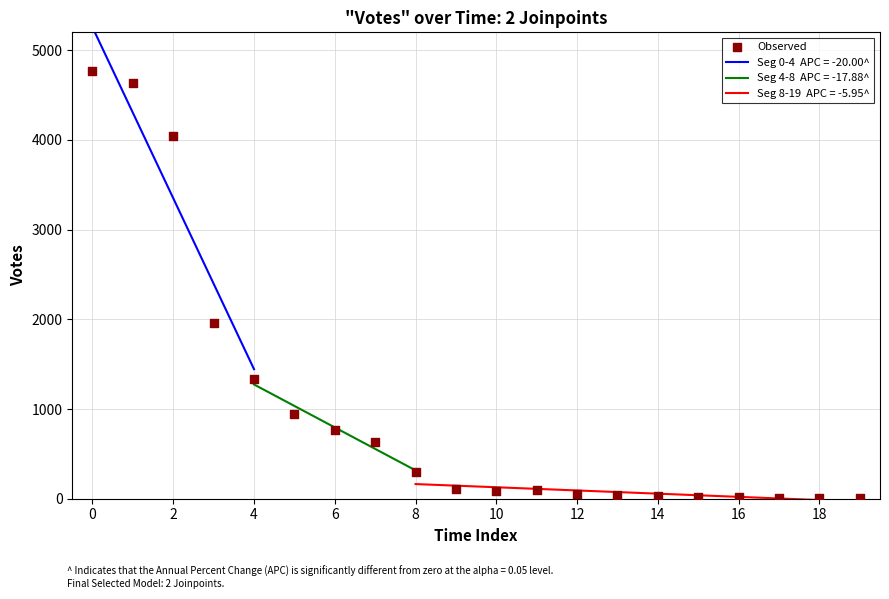

Which has a higher value, 2 or 16?

2